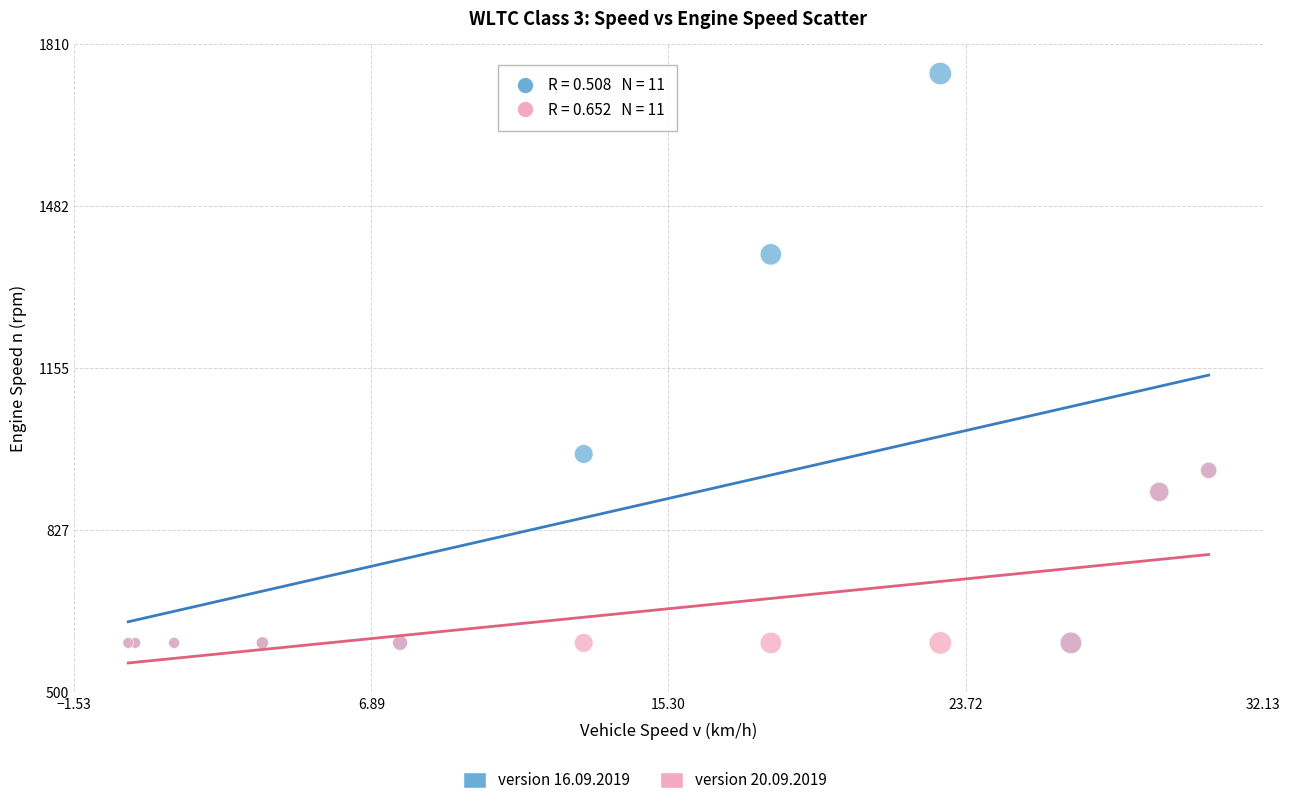

Which series has the largest Y range (max minus min)?

version 16.09.2019